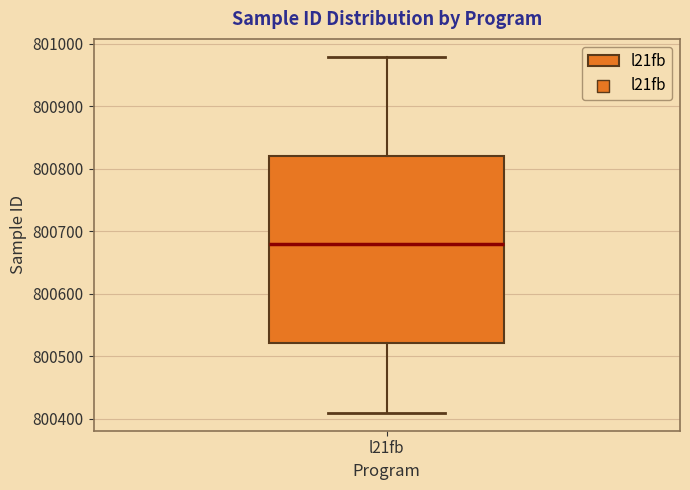

Transcribe this box plot: give where the median line is, the range the box spans, and where the two whiskers end, as read against the y-axis. The values are not printed on the chart, so give them approximately, as read against the axis.

median 800680, box 800520 to 800820, whiskers 800410 to 800980